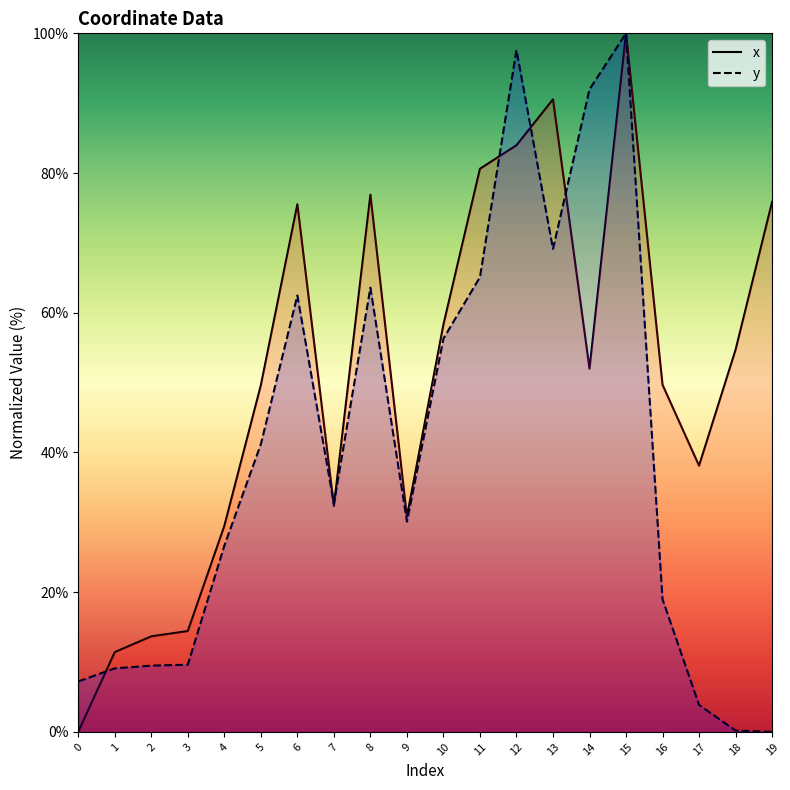

Is it true that x equals 54.7 at 18?

True